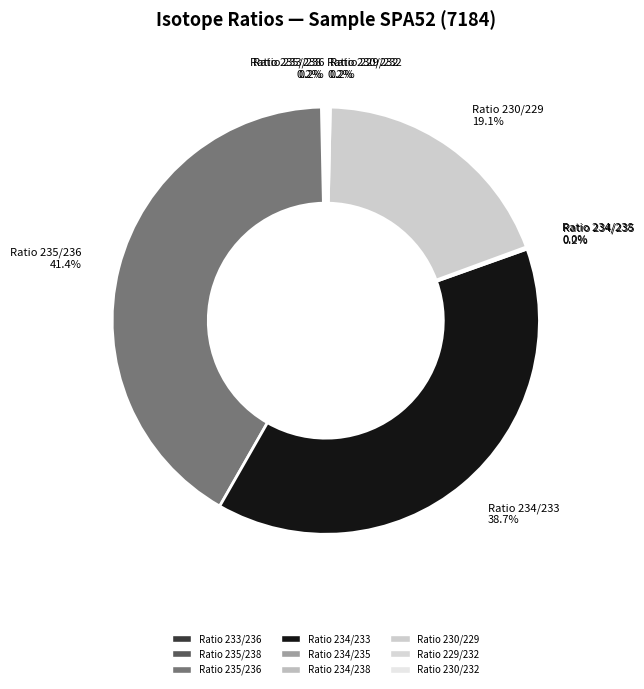

What is the ratio of the value at Ratio 235/236 41.4% to the value at Ratio 234/233 38.7%?

1.1